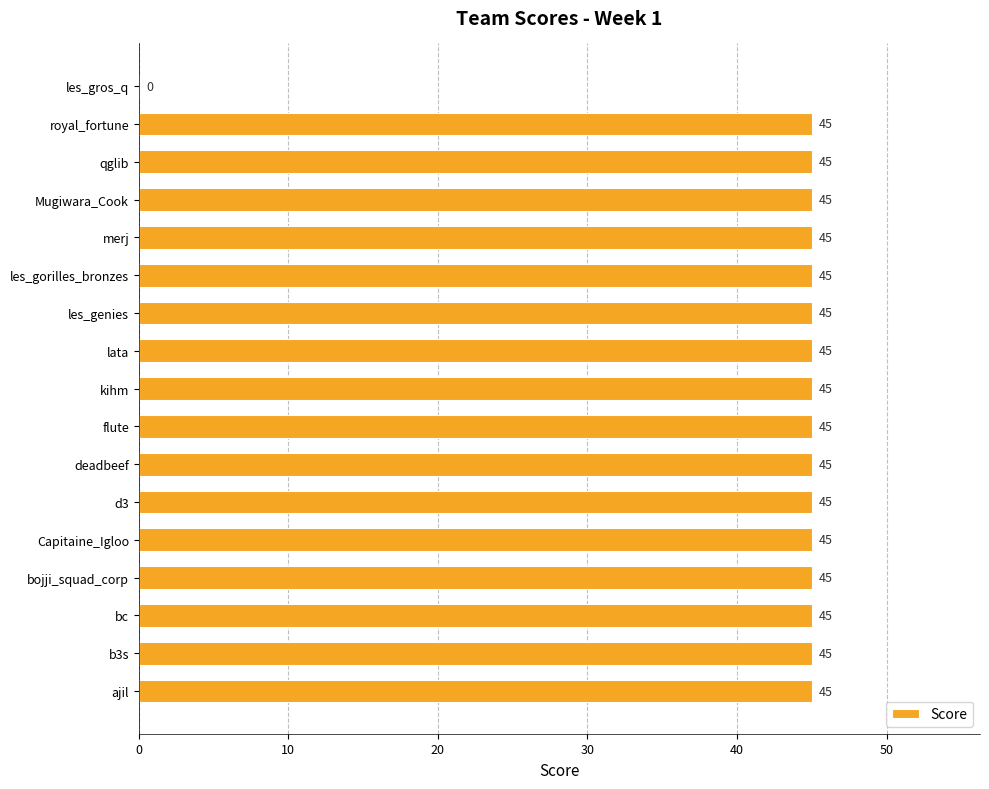

Reading top to bottom, transcribe all the data shown in this chart.

les_gros_q=0	royal_fortune=45	qglib=45	Mugiwara_Cook=45	merj=45	les_gorilles_bronzes=45	les_genies=45	lata=45	kihm=45	flute=45	deadbeef=45	d3=45	Capitaine_Igloo=45	bojji_squad_corp=45	bc=45	b3s=45	ajil=45